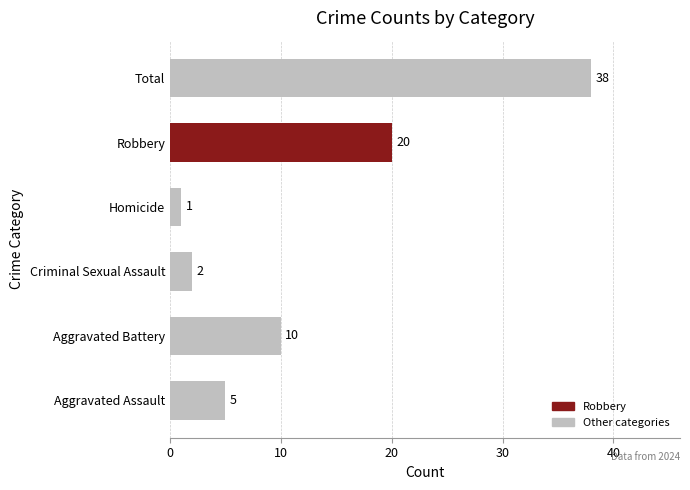

Count the number of data series in this chart.

1